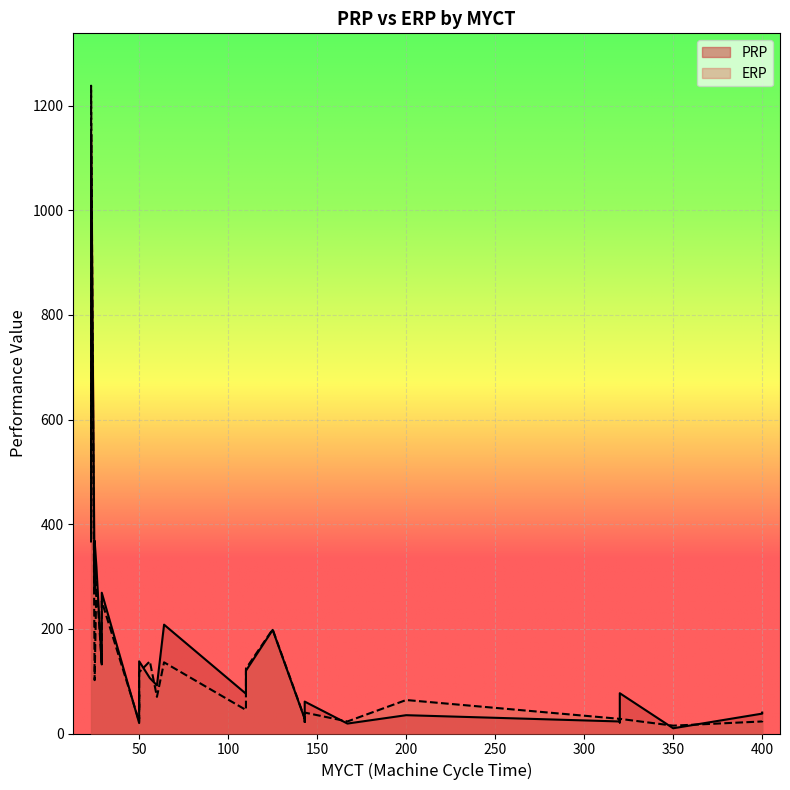

At which category does the chart reach its peak across all series?

23